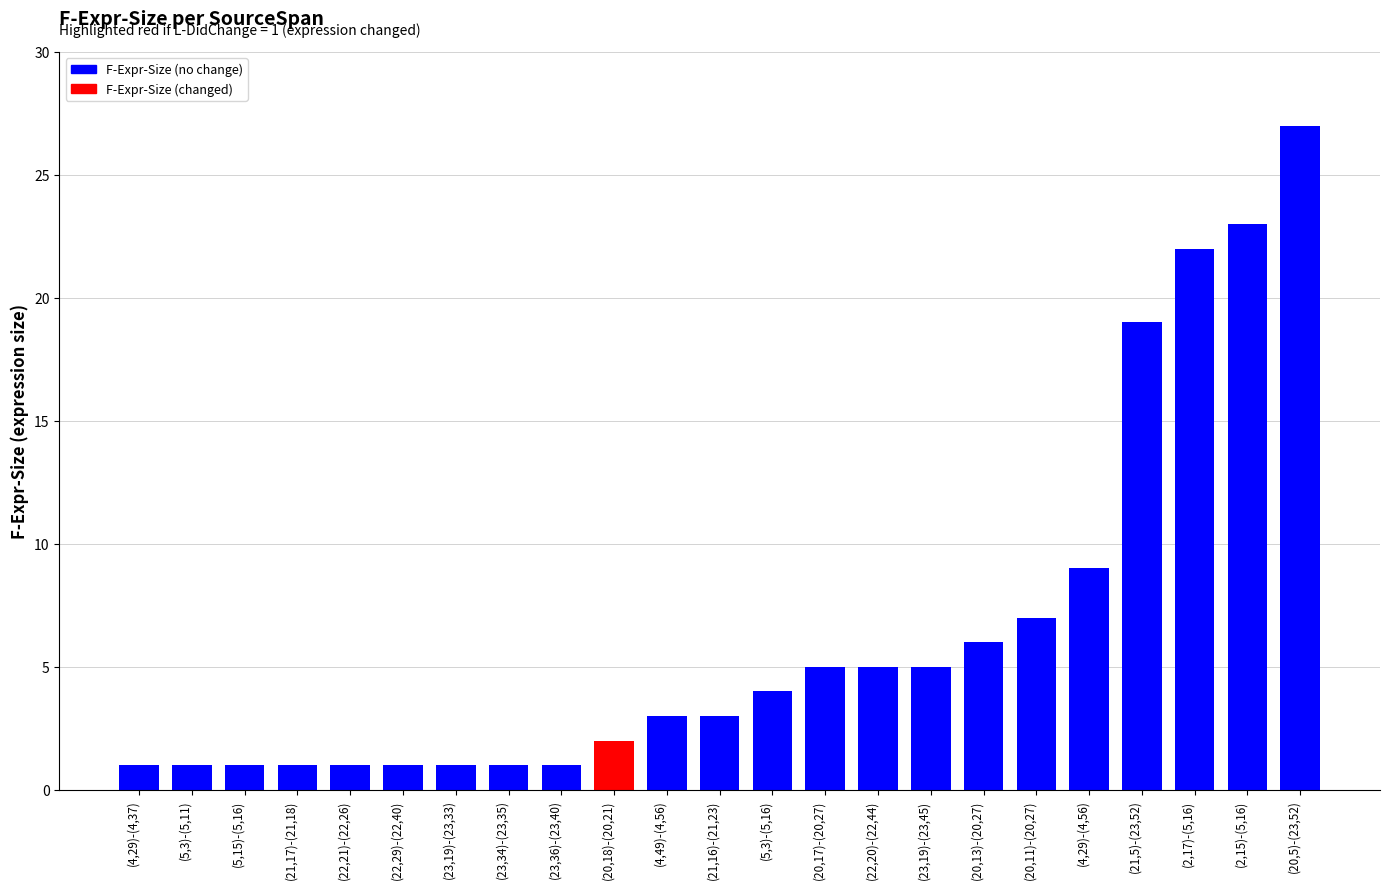

What position from the left is (21,5)-(23,52)?

20